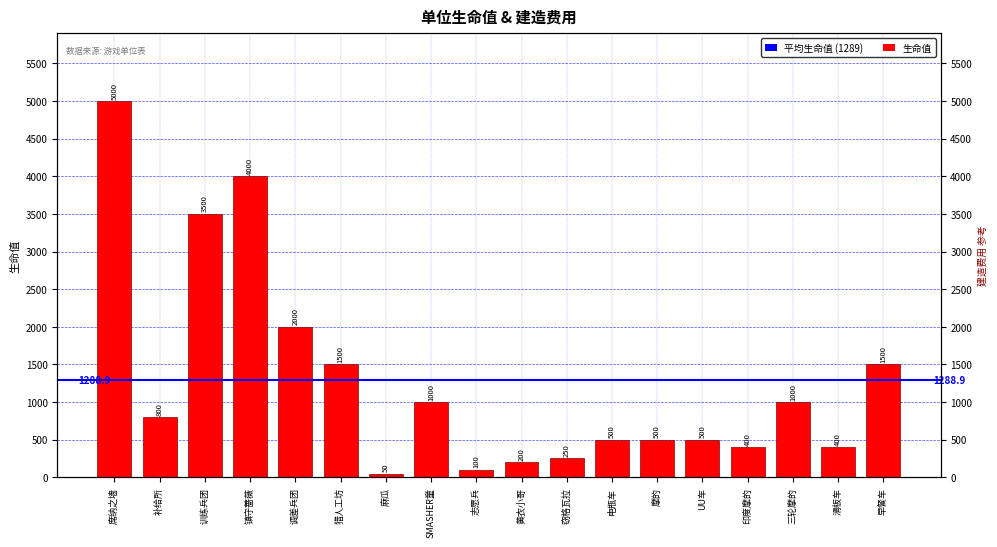

What is the difference between the maximum and second lowest values?

4900